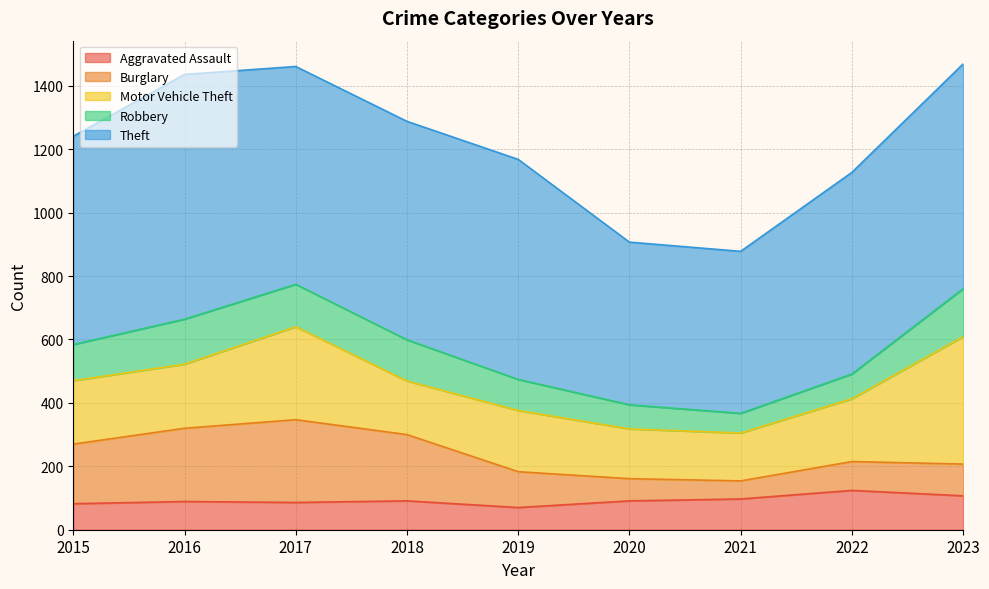

List the series in order of their peak value, highest first.

Theft, Motor Vehicle Theft, Burglary, Robbery, Aggravated Assault